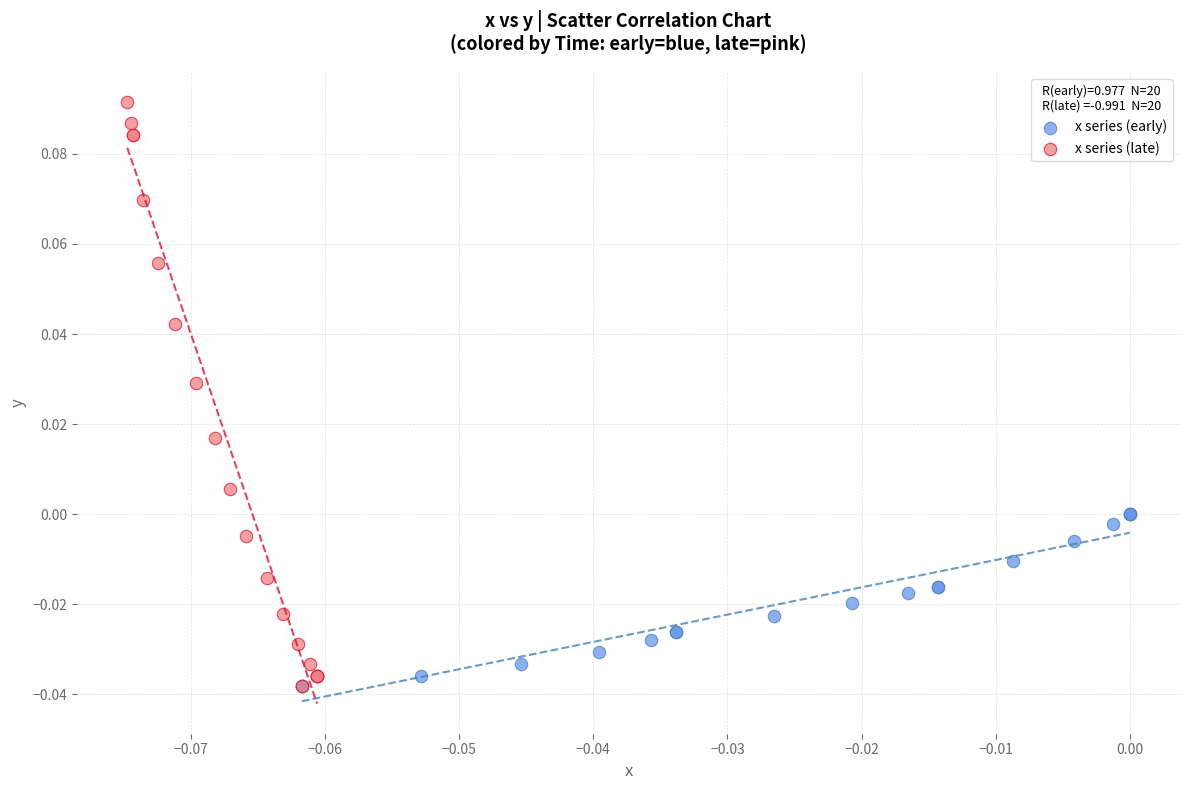

Which series contains the highest Y value?

x series (late)